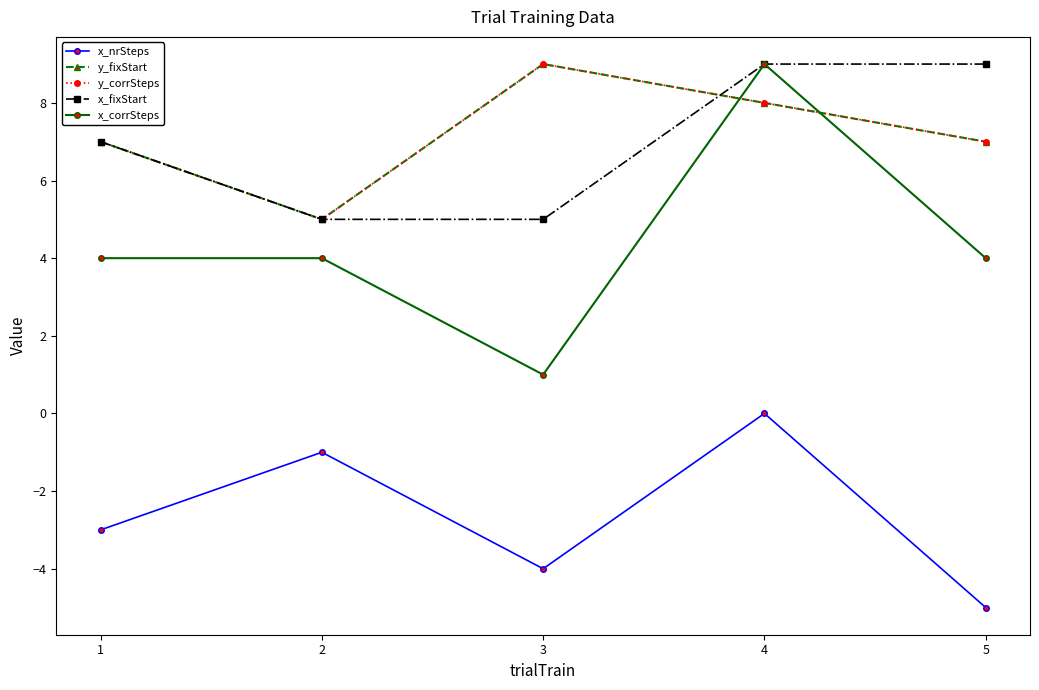

What is the spread (max minus min) of values at 2?

6